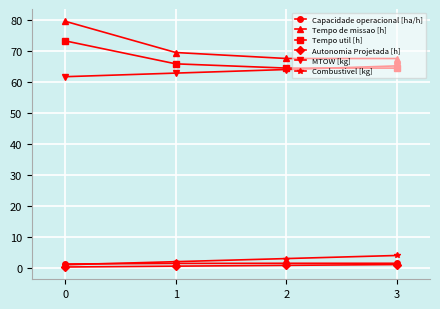

True or false: Autonomia Projetada [h] has a value of 1.1 at 3.

True